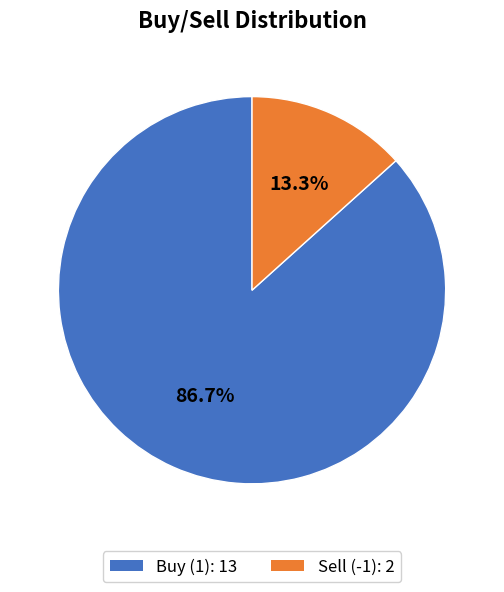

What percentage is NOT represented by Sell (-1)?

86.7%